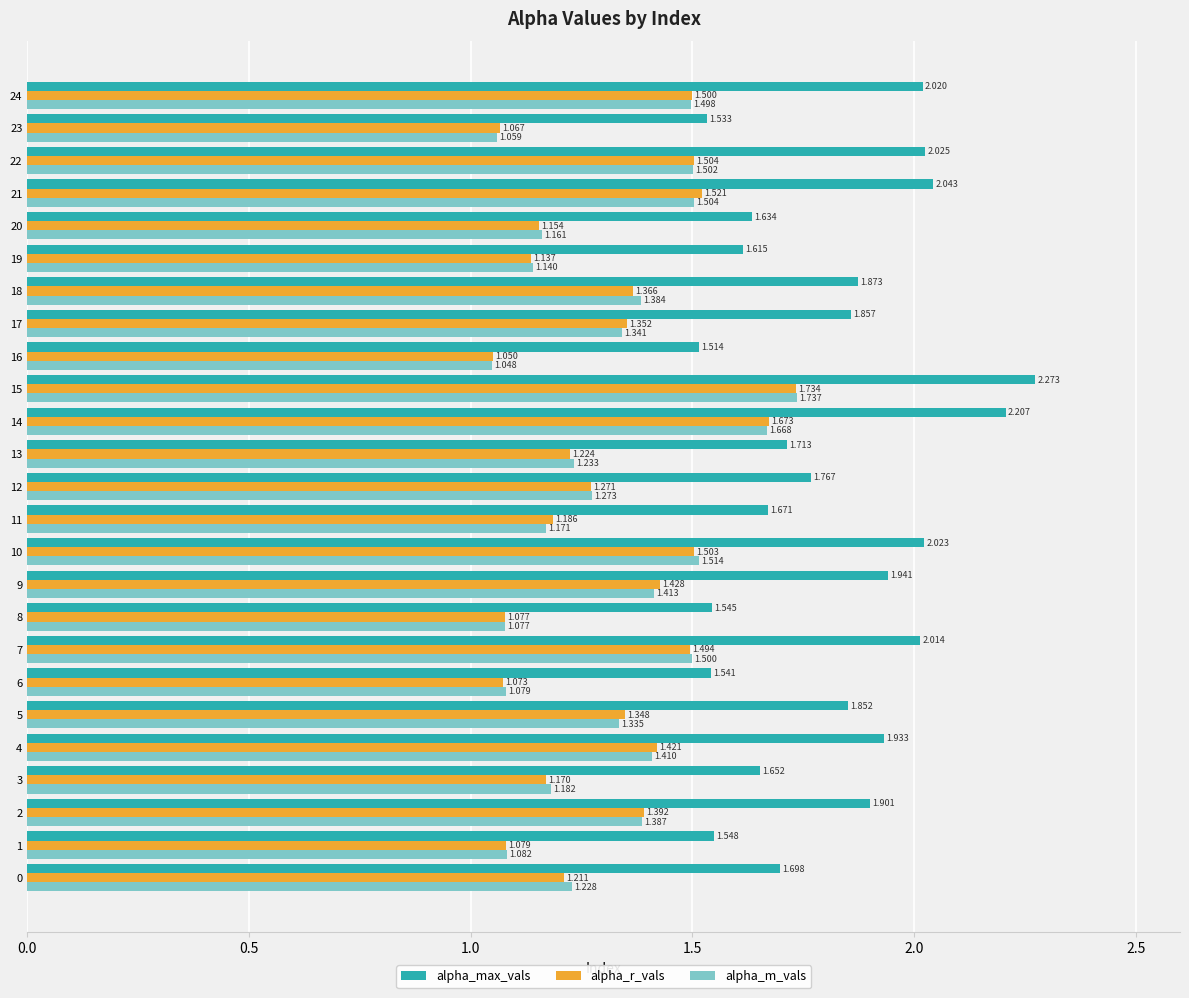

Which series has the largest total across all categories?

alpha_max_vals